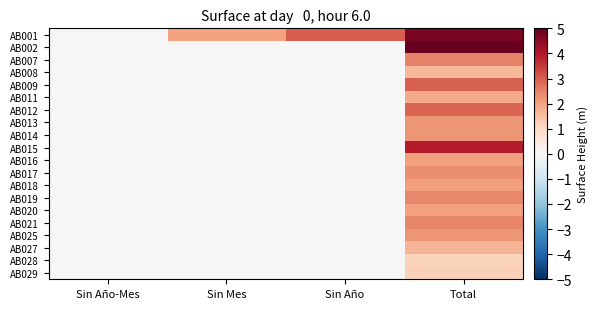

Which has a higher value, Sin Año or Total?

Total